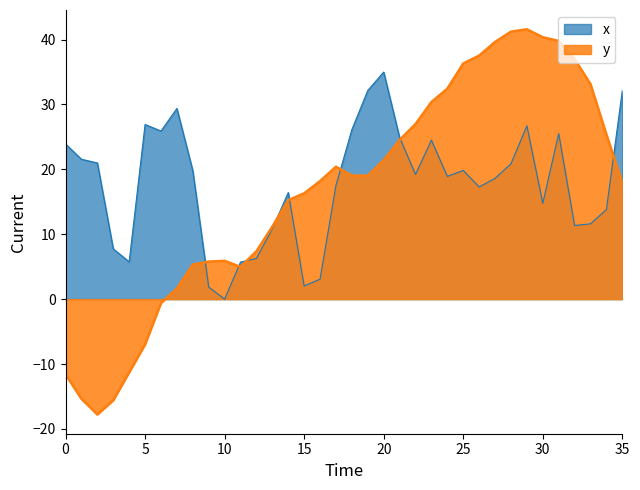

Is it true that the value at 24 is 18.9?

True